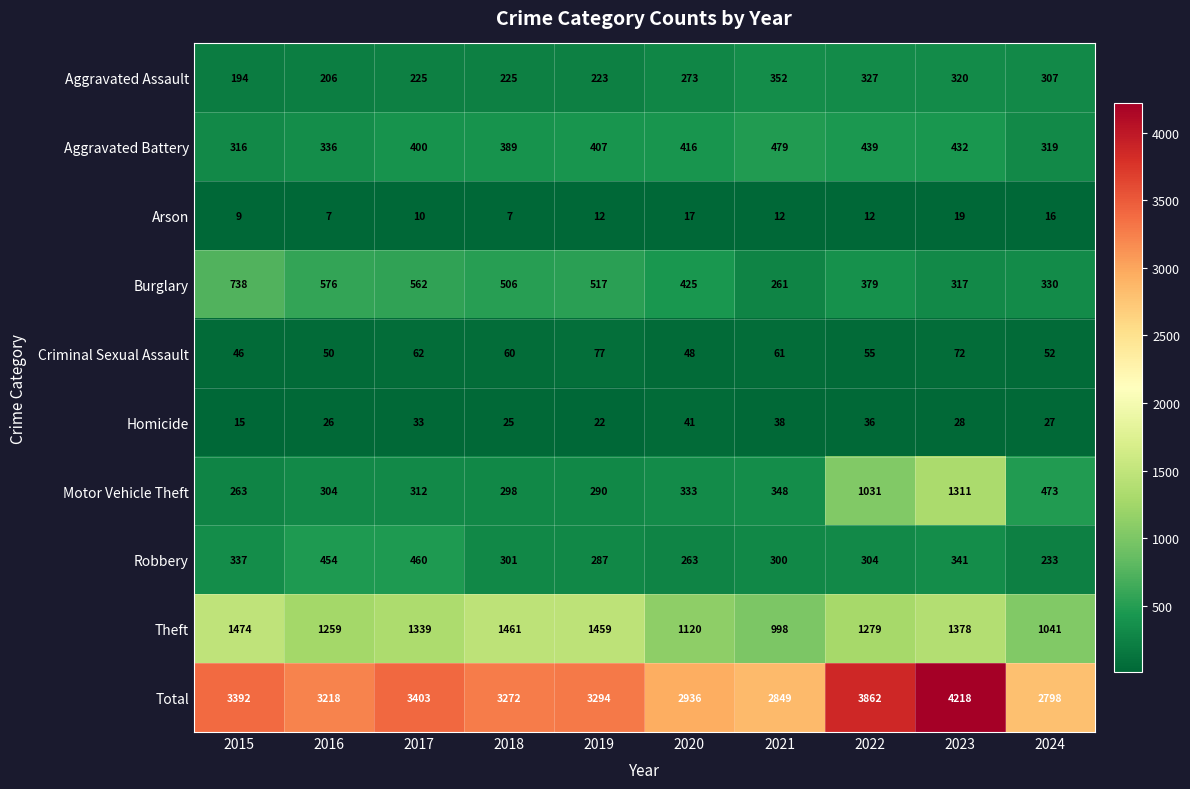

Is the value of Burglary at 2016 greater than the value of Theft at 2015?

No